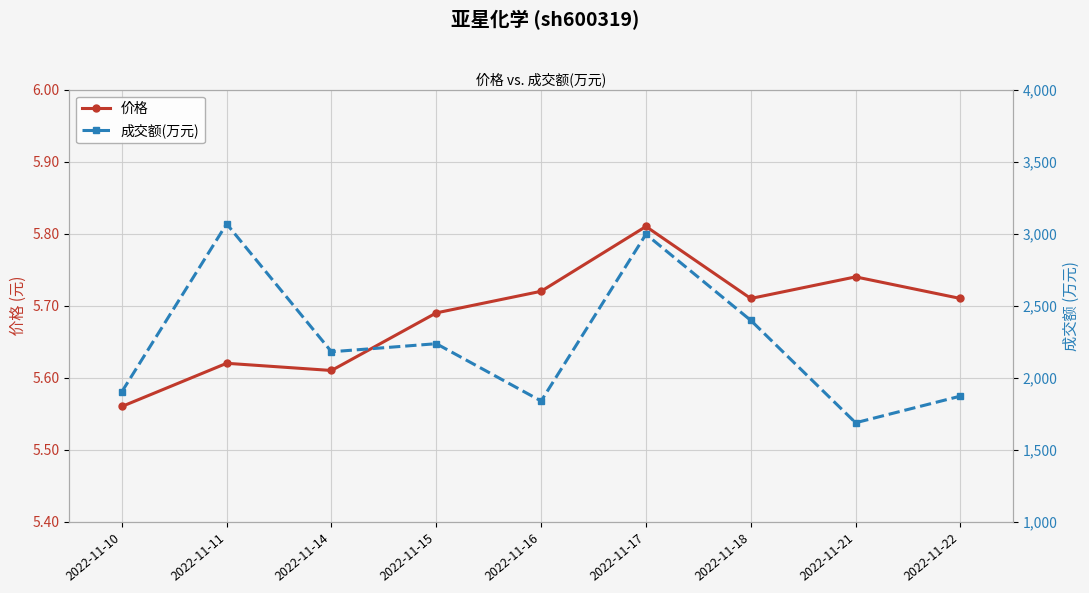

What is the difference between the 成交额(万元) values at 2022-11-17 and 2022-11-21?

1309.0